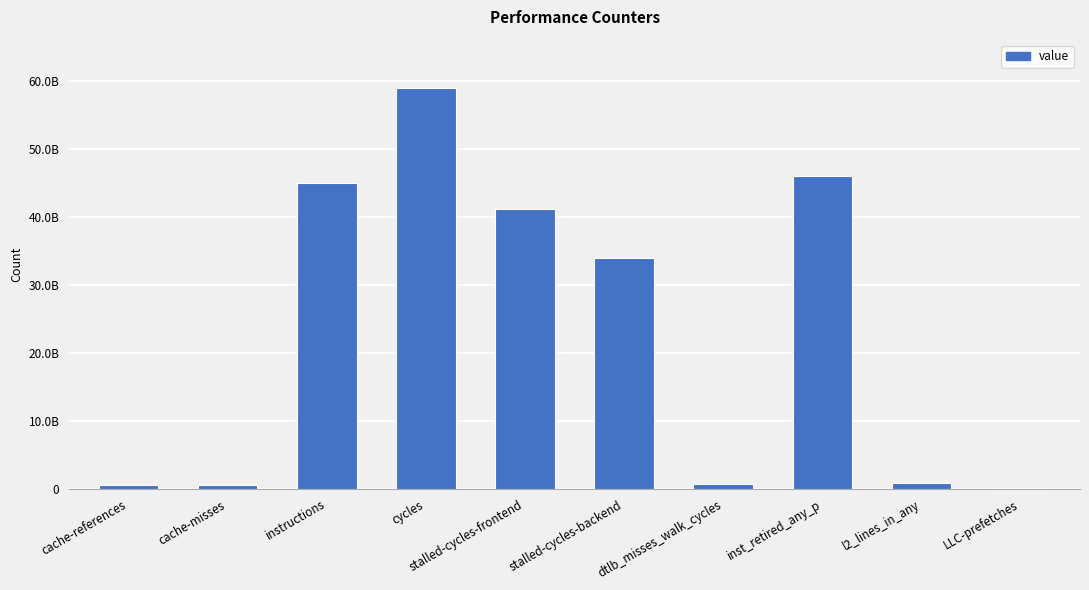

What is the change in value from cache-misses to l2_lines_in_any?

+266140134